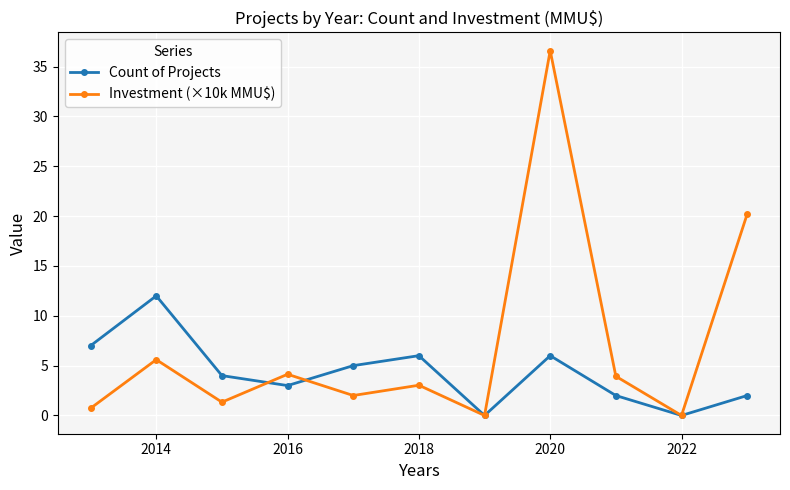

How many data points in Investment (×10k MMU$) are above 3?

6